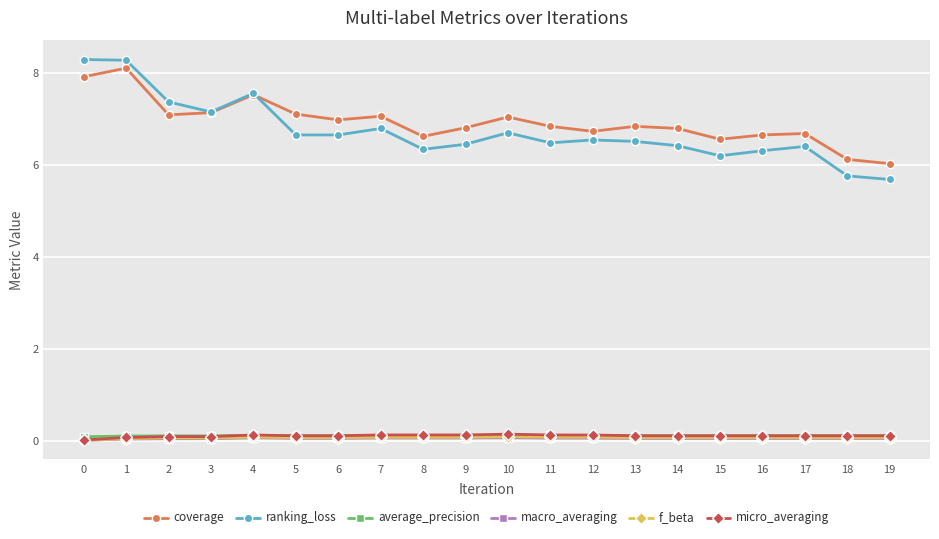

Which series has the largest total across all categories?

coverage